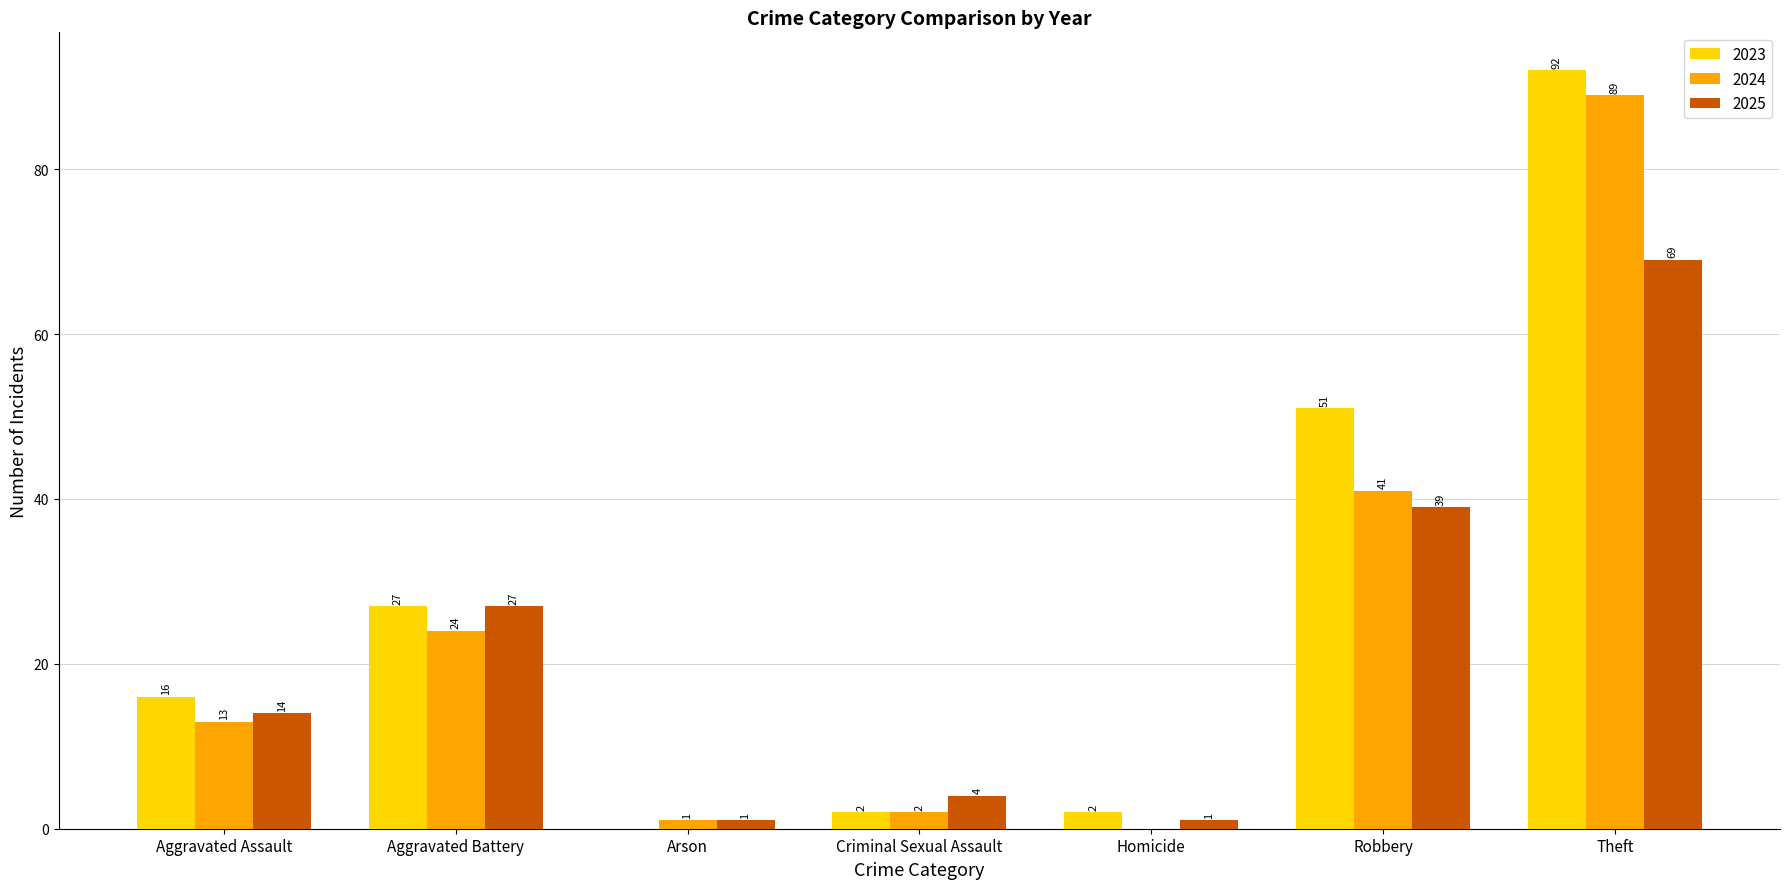

What is the total value across all series at Criminal Sexual Assault?

8